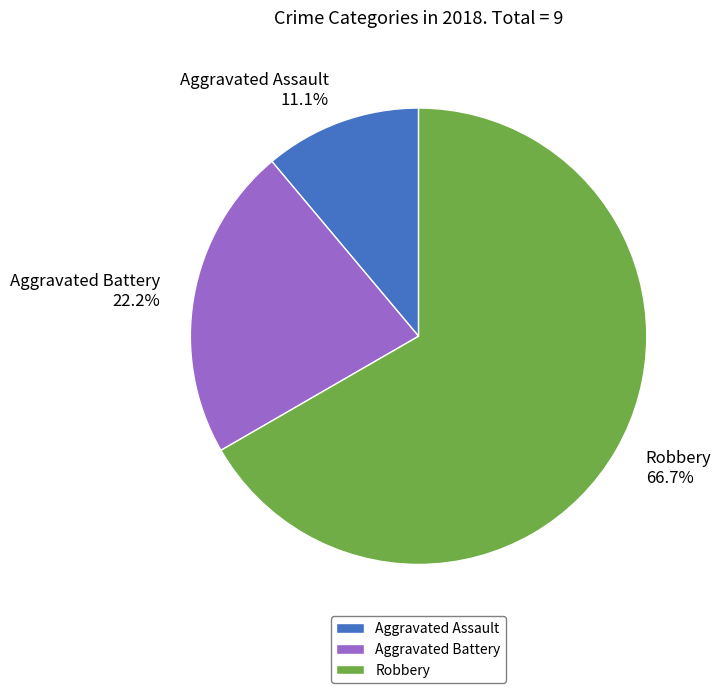

Count the number of slices in the pie.

3